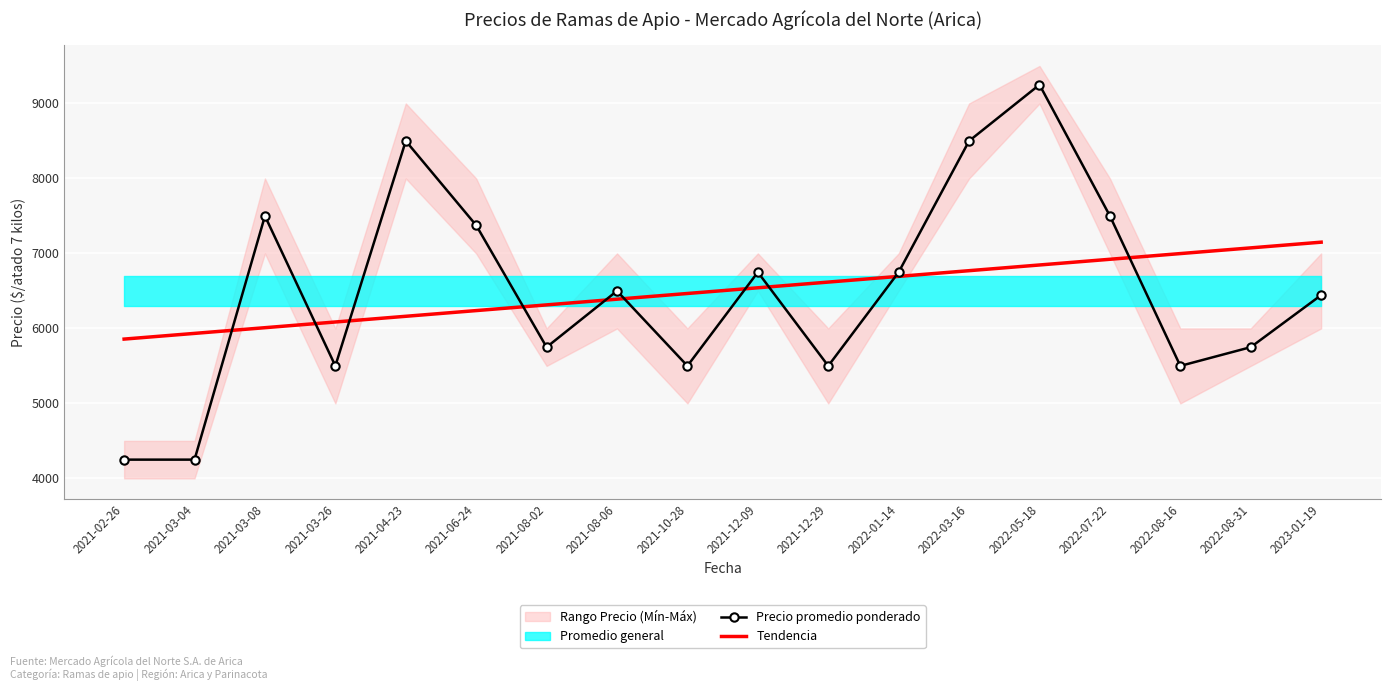

How many lines are shown in the chart?

2